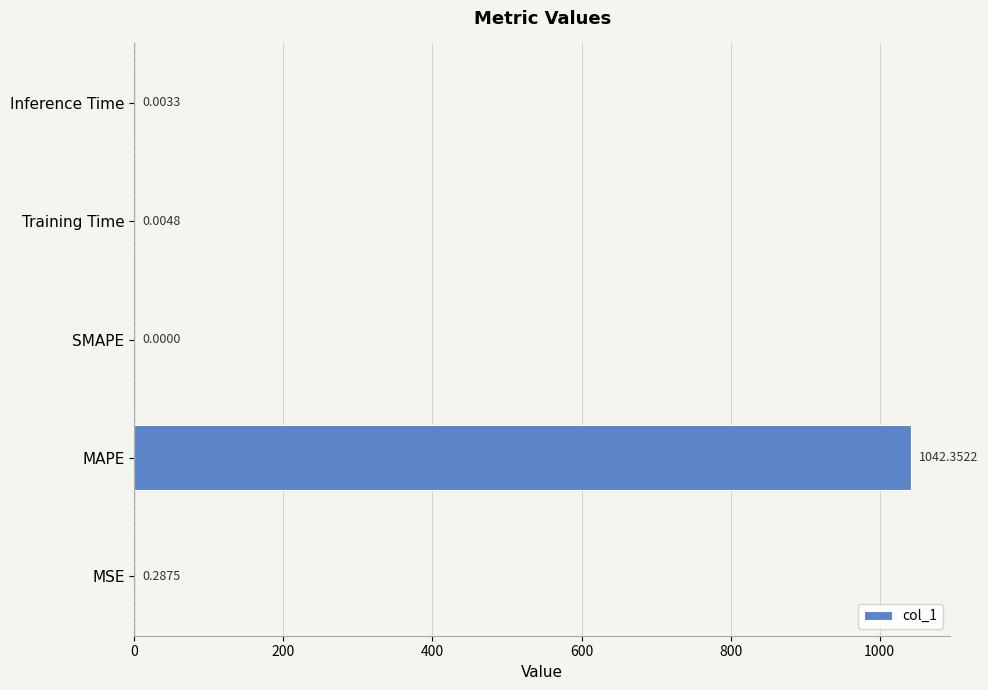

Between Inference Time and MAPE, which is larger?

MAPE